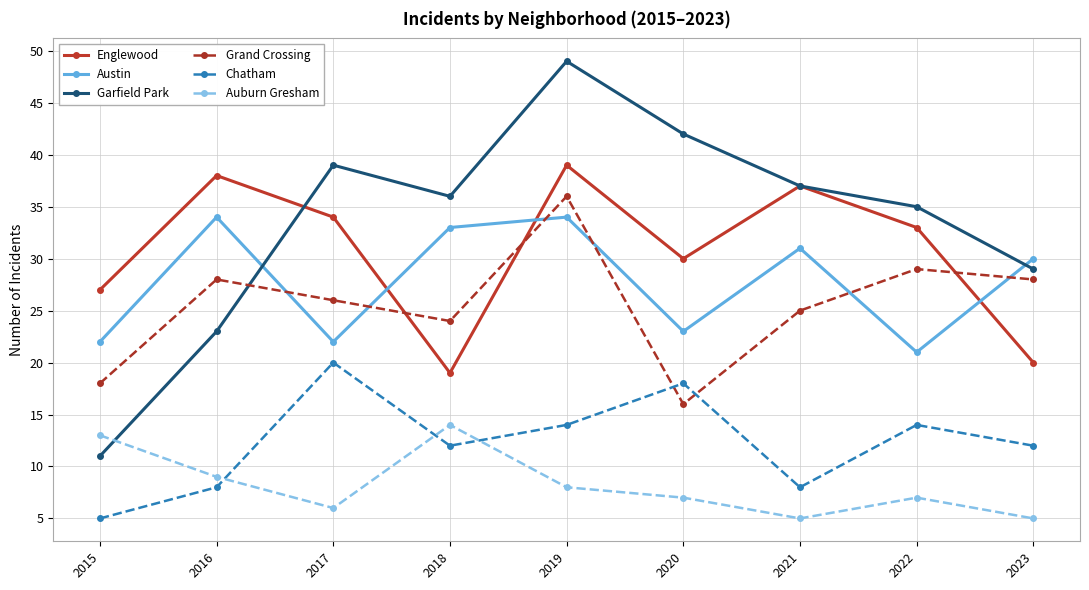

What is the average value of the Chatham series?

12